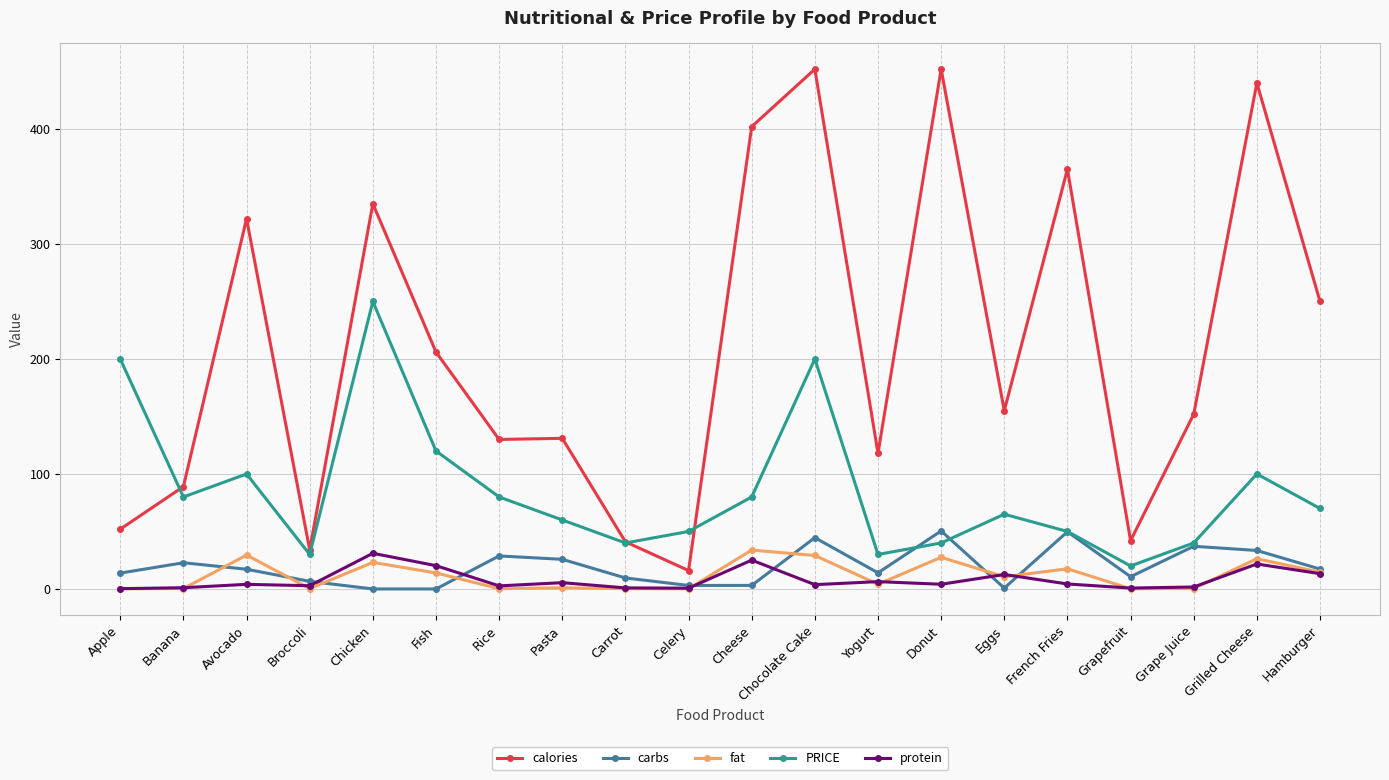

What is the difference between the highest and lowest values at Carrot?

40.8